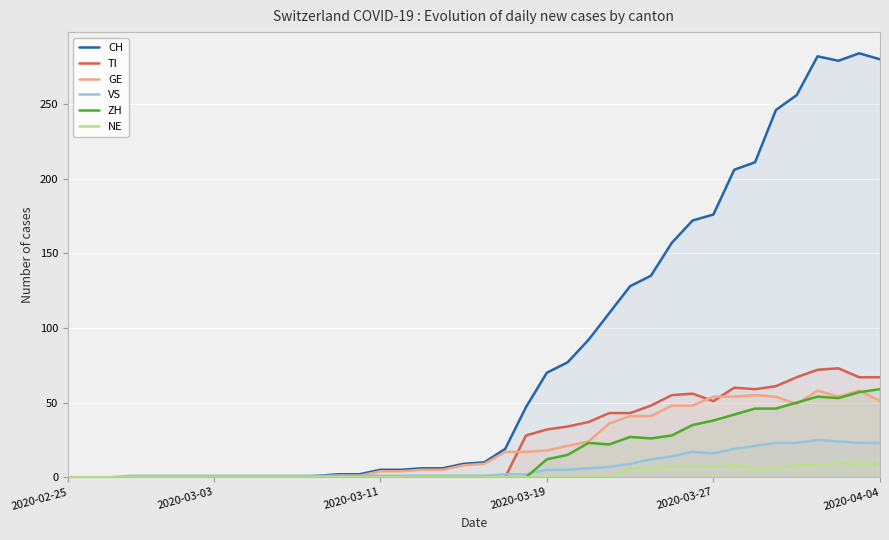

What is the greatest value displayed?

284